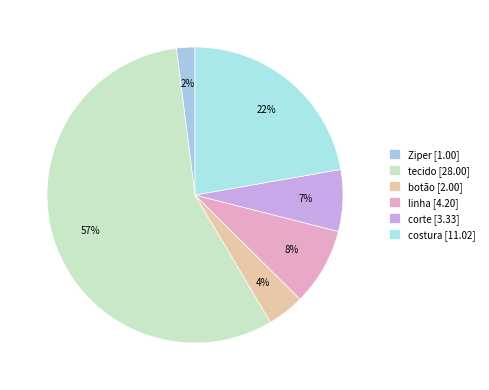

How much of the chart is everything except tecido?

43.5%